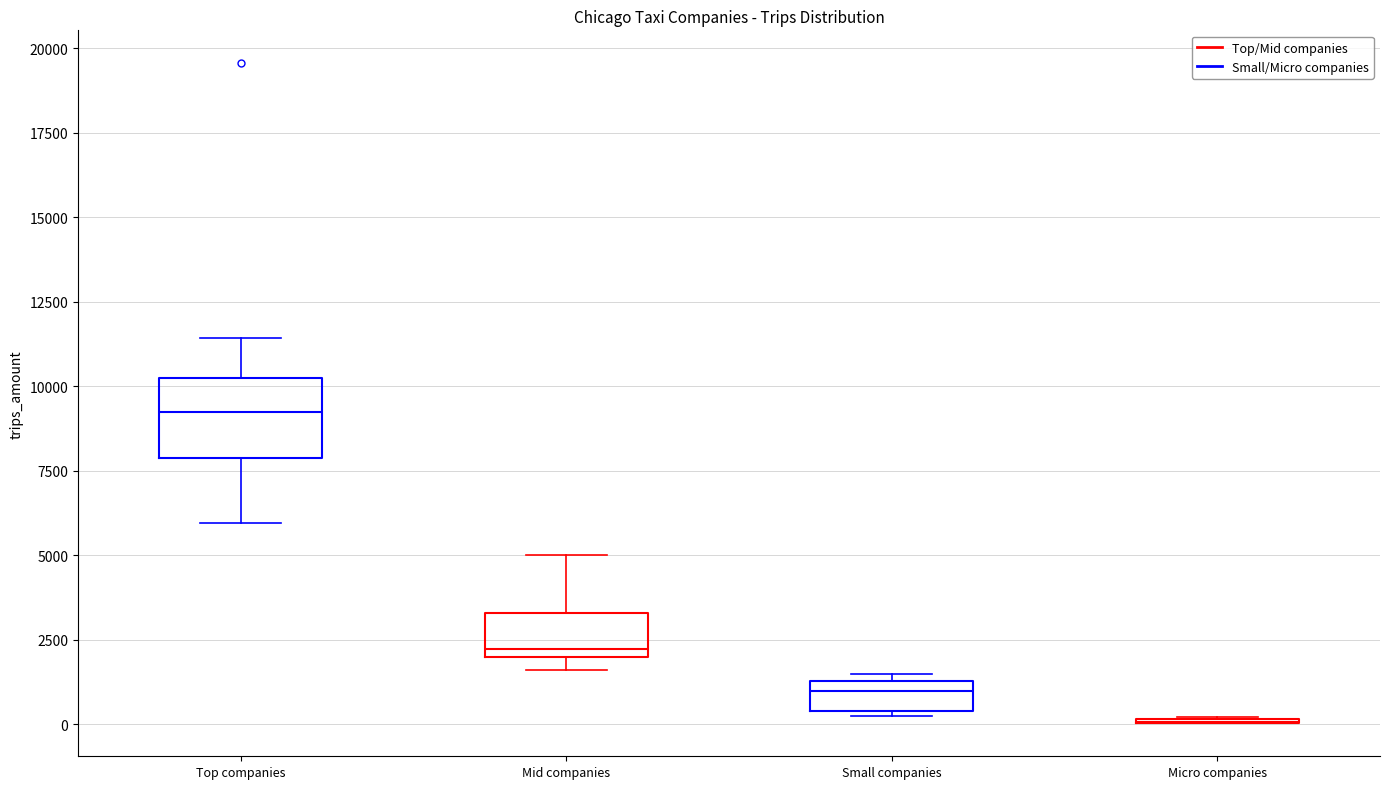

Comparing the boxes themselves (not the whiskers), which one is the tallest?

Top companies